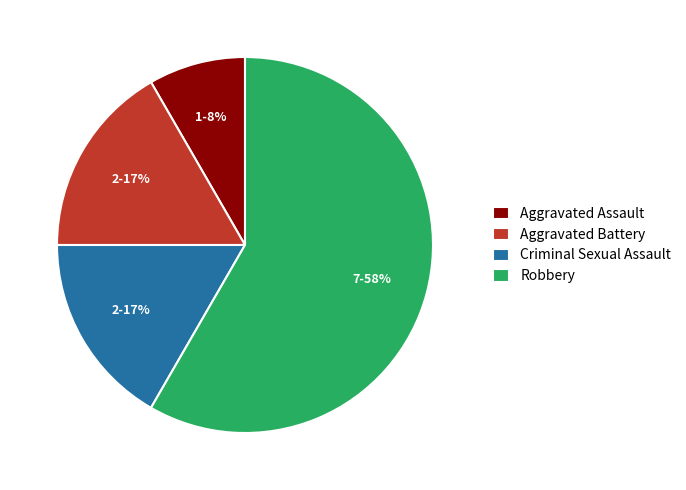

The Aggravated Assault slice represents 8% of the pie. True or false?

True